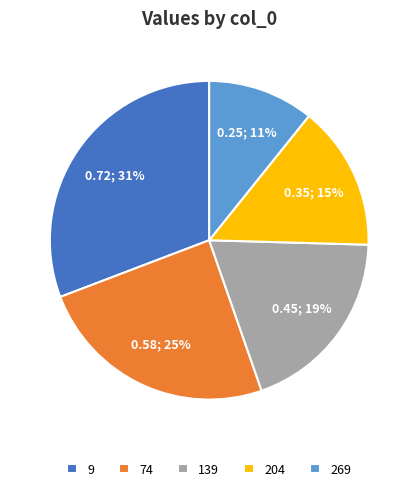

The 9 slice represents 17% of the pie. True or false?

False